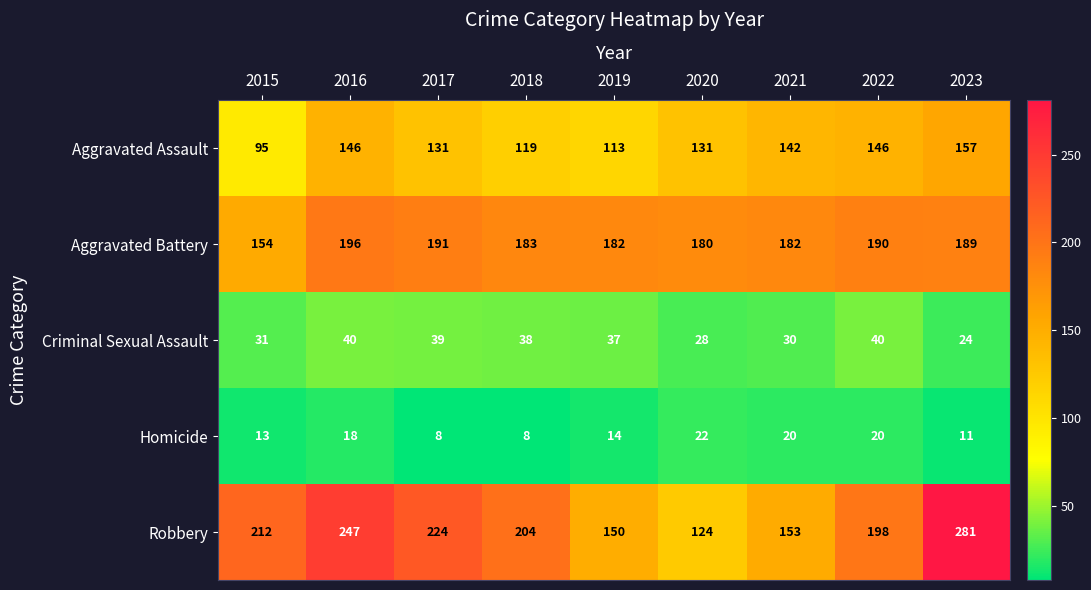

What is the smallest value displayed?

8